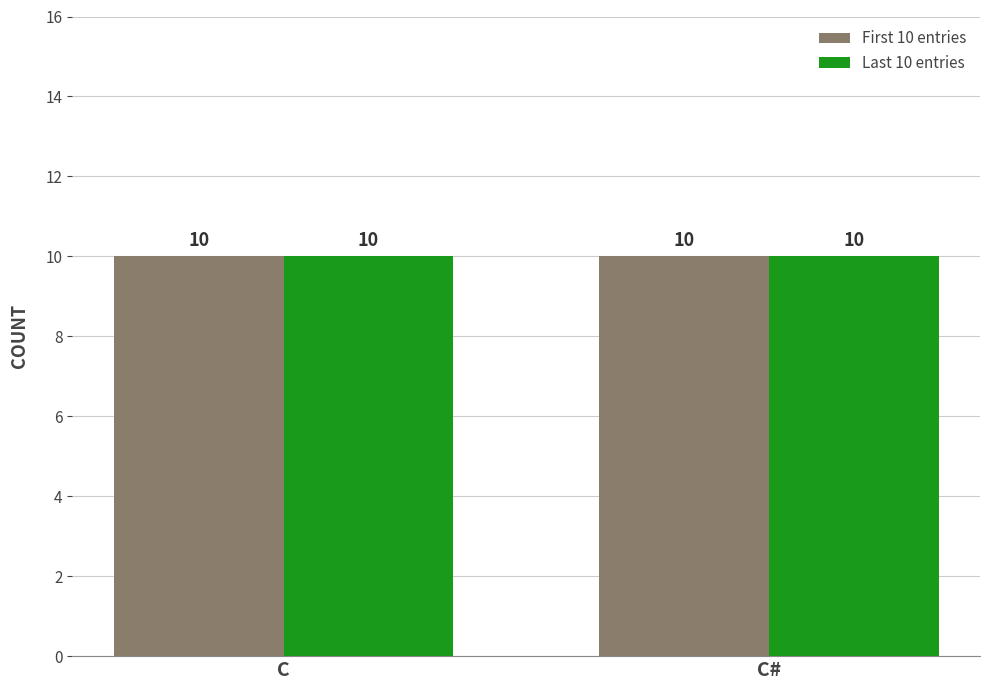

How many bars are there in each group?

2